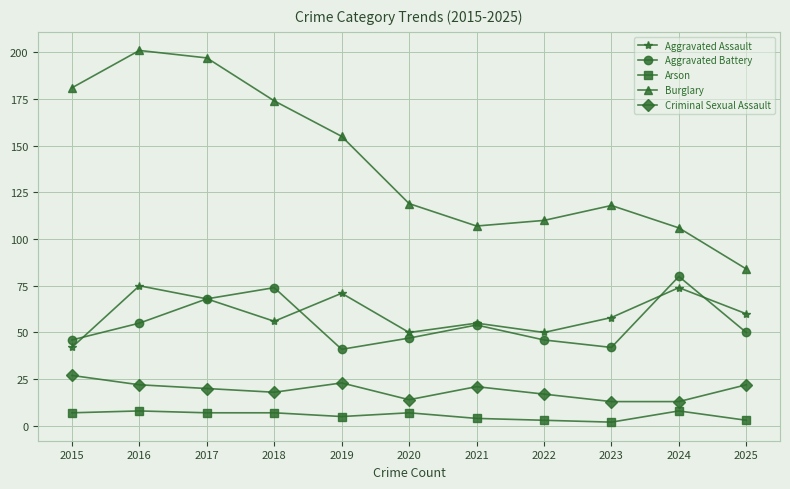

How many values in the Aggravated Assault series are below 58?

5